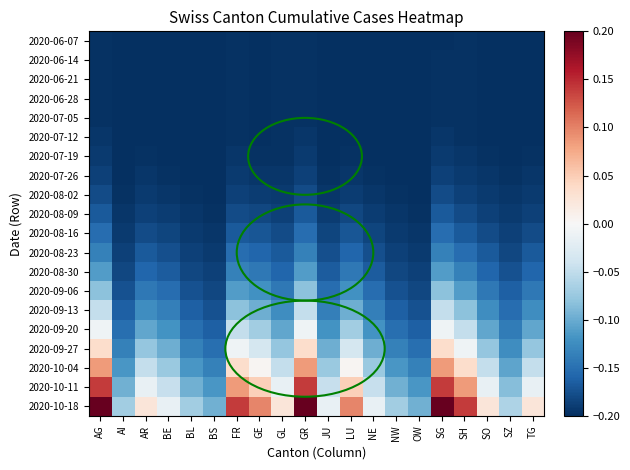

Reading left to right, list all the values displayed in this chart.

2020-06-07: AG=-0.2	AI=-0.2	AR=-0.2	BE=-0.2	BL=-0.2	BS=-0.2	FR=-0.2	GE=-0.2	GL=-0.2	GR=-0.2	JU=-0.2	LU=-0.2	NE=-0.2	NW=-0.2	OW=-0.2	SG=-0.2	SH=-0.2	SO=-0.2	SZ=-0.2	TG=-0.2
2020-06-14: AG=-0.2	AI=-0.2	AR=-0.2	BE=-0.2	BL=-0.2	BS=-0.2	FR=-0.2	GE=-0.2	GL=-0.2	GR=-0.2	JU=-0.2	LU=-0.2	NE=-0.2	NW=-0.2	OW=-0.2	SG=-0.2	SH=-0.2	SO=-0.2	SZ=-0.2	TG=-0.2
2020-06-21: AG=-0.2	AI=-0.2	AR=-0.2	BE=-0.2	BL=-0.2	BS=-0.2	FR=-0.2	GE=-0.2	GL=-0.2	GR=-0.2	JU=-0.2	LU=-0.2	NE=-0.2	NW=-0.2	OW=-0.2	SG=-0.2	SH=-0.2	SO=-0.2	SZ=-0.2	TG=-0.2
2020-06-28: AG=-0.2	AI=-0.2	AR=-0.2	BE=-0.2	BL=-0.2	BS=-0.2	FR=-0.2	GE=-0.2	GL=-0.2	GR=-0.2	JU=-0.2	LU=-0.2	NE=-0.2	NW=-0.2	OW=-0.2	SG=-0.2	SH=-0.2	SO=-0.2	SZ=-0.2	TG=-0.2
2020-07-05: AG=-0.2	AI=-0.2	AR=-0.2	BE=-0.2	BL=-0.2	BS=-0.2	FR=-0.2	GE=-0.2	GL=-0.2	GR=-0.2	JU=-0.2	LU=-0.2	NE=-0.2	NW=-0.2	OW=-0.2	SG=-0.2	SH=-0.2	SO=-0.2	SZ=-0.2	TG=-0.2
2020-07-12: AG=-0.2	AI=-0.2	AR=-0.2	BE=-0.2	BL=-0.2	BS=-0.2	FR=-0.2	GE=-0.2	GL=-0.2	GR=-0.2	JU=-0.2	LU=-0.2	NE=-0.2	NW=-0.2	OW=-0.2	SG=-0.2	SH=-0.2	SO=-0.2	SZ=-0.2	TG=-0.2
2020-07-19: AG=-0.2	AI=-0.2	AR=-0.2	BE=-0.2	BL=-0.2	BS=-0.2	FR=-0.2	GE=-0.2	GL=-0.2	GR=-0.2	JU=-0.2	LU=-0.2	NE=-0.2	NW=-0.2	OW=-0.2	SG=-0.2	SH=-0.2	SO=-0.2	SZ=-0.2	TG=-0.2
2020-07-26: AG=-0.2	AI=-0.2	AR=-0.2	BE=-0.2	BL=-0.2	BS=-0.2	FR=-0.2	GE=-0.2	GL=-0.2	GR=-0.2	JU=-0.2	LU=-0.2	NE=-0.2	NW=-0.2	OW=-0.2	SG=-0.2	SH=-0.2	SO=-0.2	SZ=-0.2	TG=-0.2
2020-08-02: AG=-0.2	AI=-0.2	AR=-0.2	BE=-0.2	BL=-0.2	BS=-0.2	FR=-0.2	GE=-0.2	GL=-0.2	GR=-0.2	JU=-0.2	LU=-0.2	NE=-0.2	NW=-0.2	OW=-0.2	SG=-0.2	SH=-0.2	SO=-0.2	SZ=-0.2	TG=-0.2
2020-08-09: AG=-0.2	AI=-0.2	AR=-0.2	BE=-0.2	BL=-0.2	BS=-0.2	FR=-0.2	GE=-0.2	GL=-0.2	GR=-0.2	JU=-0.2	LU=-0.2	NE=-0.2	NW=-0.2	OW=-0.2	SG=-0.2	SH=-0.2	SO=-0.2	SZ=-0.2	TG=-0.2
2020-08-16: AG=-0.2	AI=-0.2	AR=-0.2	BE=-0.2	BL=-0.2	BS=-0.2	FR=-0.2	GE=-0.2	GL=-0.2	GR=-0.2	JU=-0.2	LU=-0.2	NE=-0.2	NW=-0.2	OW=-0.2	SG=-0.2	SH=-0.2	SO=-0.2	SZ=-0.2	TG=-0.2
2020-08-23: AG=-0.1	AI=-0.2	AR=-0.2	BE=-0.2	BL=-0.2	BS=-0.2	FR=-0.2	GE=-0.2	GL=-0.2	GR=-0.1	JU=-0.2	LU=-0.2	NE=-0.2	NW=-0.2	OW=-0.2	SG=-0.1	SH=-0.2	SO=-0.2	SZ=-0.2	TG=-0.2
2020-08-30: AG=-0.1	AI=-0.2	AR=-0.2	BE=-0.2	BL=-0.2	BS=-0.2	FR=-0.1	GE=-0.1	GL=-0.2	GR=-0.1	JU=-0.2	LU=-0.1	NE=-0.2	NW=-0.2	OW=-0.2	SG=-0.1	SH=-0.1	SO=-0.2	SZ=-0.2	TG=-0.2
2020-09-06: AG=-0.1	AI=-0.2	AR=-0.1	BE=-0.2	BL=-0.2	BS=-0.2	FR=-0.1	GE=-0.1	GL=-0.1	GR=-0.1	JU=-0.2	LU=-0.1	NE=-0.2	NW=-0.2	OW=-0.2	SG=-0.1	SH=-0.1	SO=-0.1	SZ=-0.2	TG=-0.1
2020-09-13: AG=-0.0	AI=-0.2	AR=-0.1	BE=-0.1	BL=-0.2	BS=-0.2	FR=-0.1	GE=-0.1	GL=-0.1	GR=-0.0	JU=-0.1	LU=-0.1	NE=-0.1	NW=-0.2	OW=-0.2	SG=-0.0	SH=-0.1	SO=-0.1	SZ=-0.2	TG=-0.1
2020-09-20: AG=-0.0	AI=-0.2	AR=-0.1	BE=-0.1	BL=-0.2	BS=-0.2	FR=-0.0	GE=-0.1	GL=-0.1	GR=-0.0	JU=-0.1	LU=-0.1	NE=-0.1	NW=-0.2	OW=-0.2	SG=-0.0	SH=-0.0	SO=-0.1	SZ=-0.1	TG=-0.1
2020-09-27: AG=0.0	AI=-0.1	AR=-0.1	BE=-0.1	BL=-0.1	BS=-0.2	FR=-0.0	GE=-0.0	GL=-0.1	GR=0.0	JU=-0.1	LU=-0.0	NE=-0.1	NW=-0.1	OW=-0.2	SG=0.0	SH=-0.0	SO=-0.1	SZ=-0.1	TG=-0.1
2020-10-04: AG=0.1	AI=-0.1	AR=-0.0	BE=-0.1	BL=-0.1	BS=-0.1	FR=0.0	GE=0.0	GL=-0.0	GR=0.1	JU=-0.1	LU=0.0	NE=-0.1	NW=-0.1	OW=-0.1	SG=0.1	SH=0.0	SO=-0.0	SZ=-0.1	TG=-0.0
2020-10-11: AG=0.1	AI=-0.1	AR=-0.0	BE=-0.0	BL=-0.1	BS=-0.1	FR=0.1	GE=0.0	GL=-0.0	GR=0.1	JU=-0.0	LU=0.0	NE=-0.0	NW=-0.1	OW=-0.1	SG=0.1	SH=0.1	SO=-0.0	SZ=-0.1	TG=-0.0
2020-10-18: AG=0.2	AI=-0.1	AR=0.0	BE=-0.0	BL=-0.1	BS=-0.1	FR=0.1	GE=0.1	GL=0.0	GR=0.2	JU=-0.0	LU=0.1	NE=-0.0	NW=-0.1	OW=-0.1	SG=0.2	SH=0.1	SO=0.0	SZ=-0.1	TG=0.0